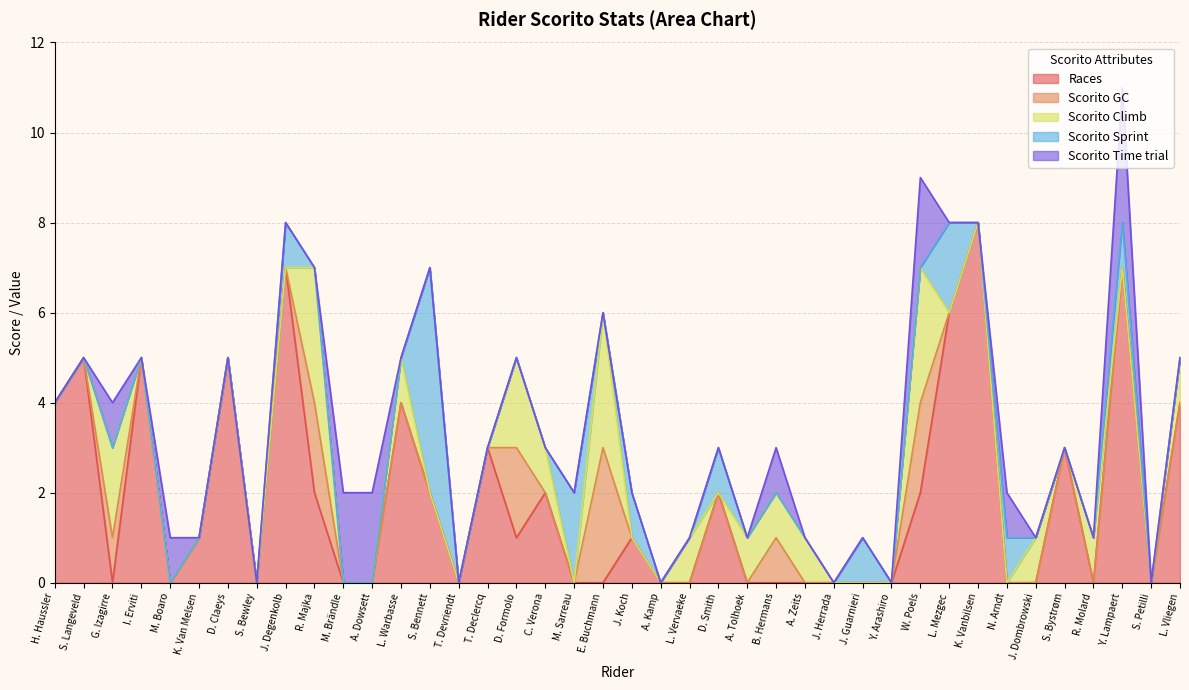

Which series has the largest range (max minus min)?

Races